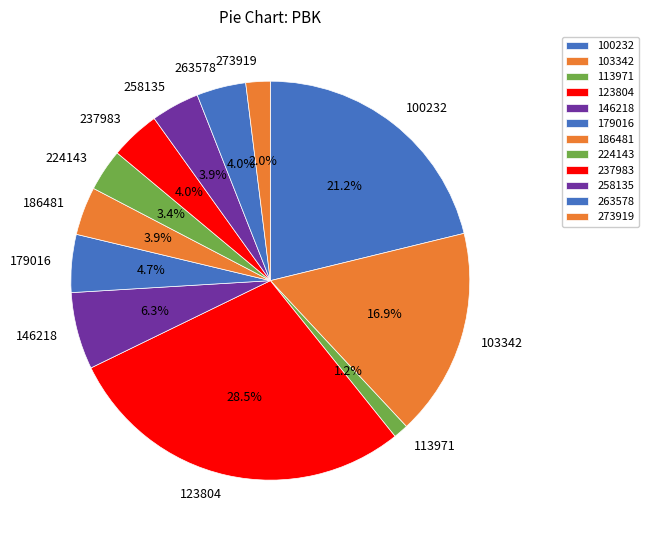

How many slices are in this pie chart?

12